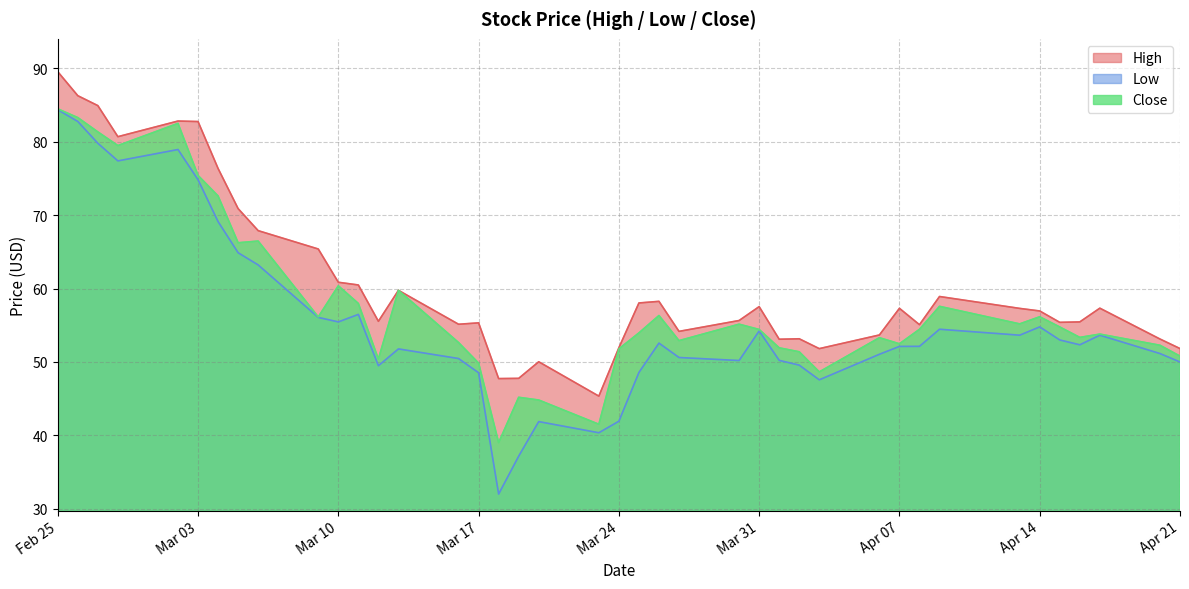

How many interior local peaks does the High series have?

10